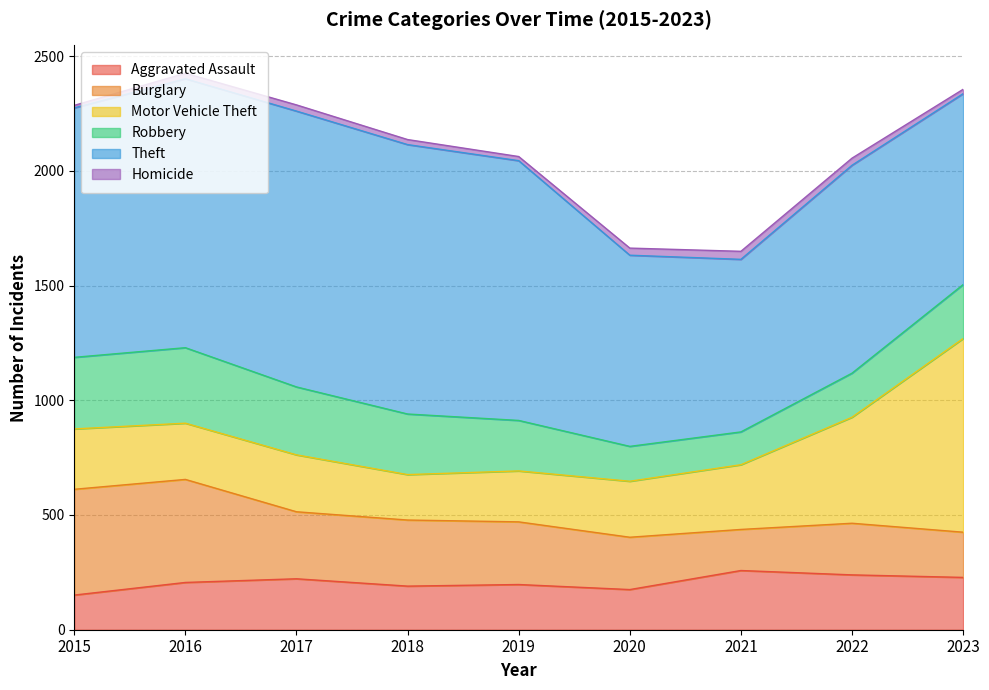

Does the chart display data point markers on the line(s)?

No